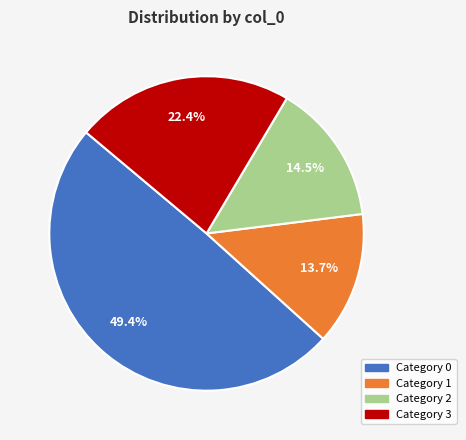

Is there any slice that represents more than half of the pie?

No